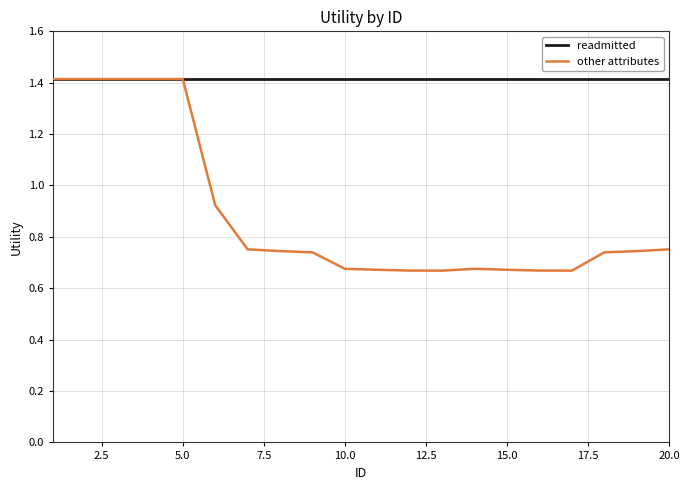

Which series has the largest total across all categories?

readmitted